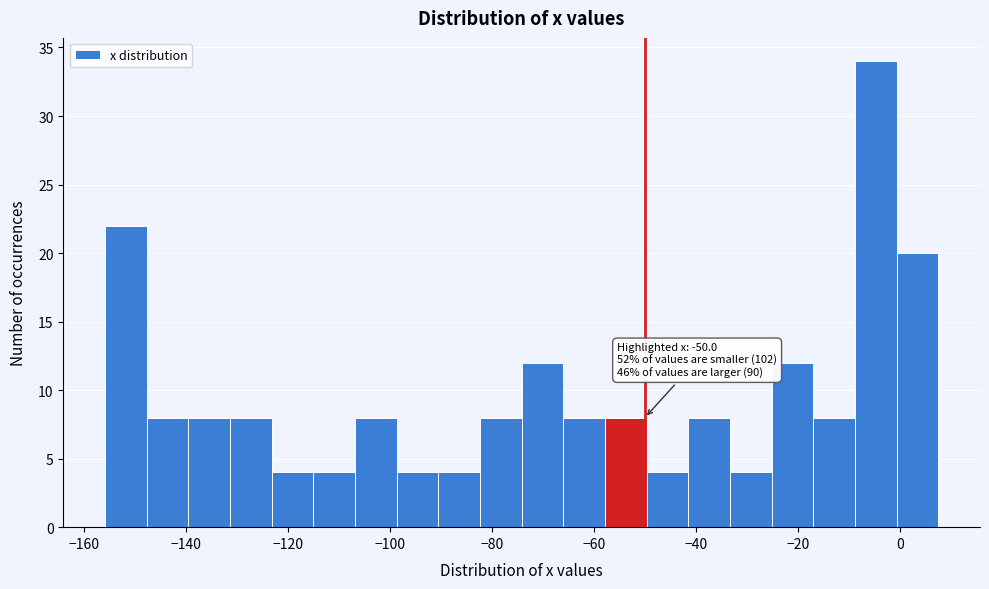

Which range on the x-axis has the tallest bar?

-8 to 0